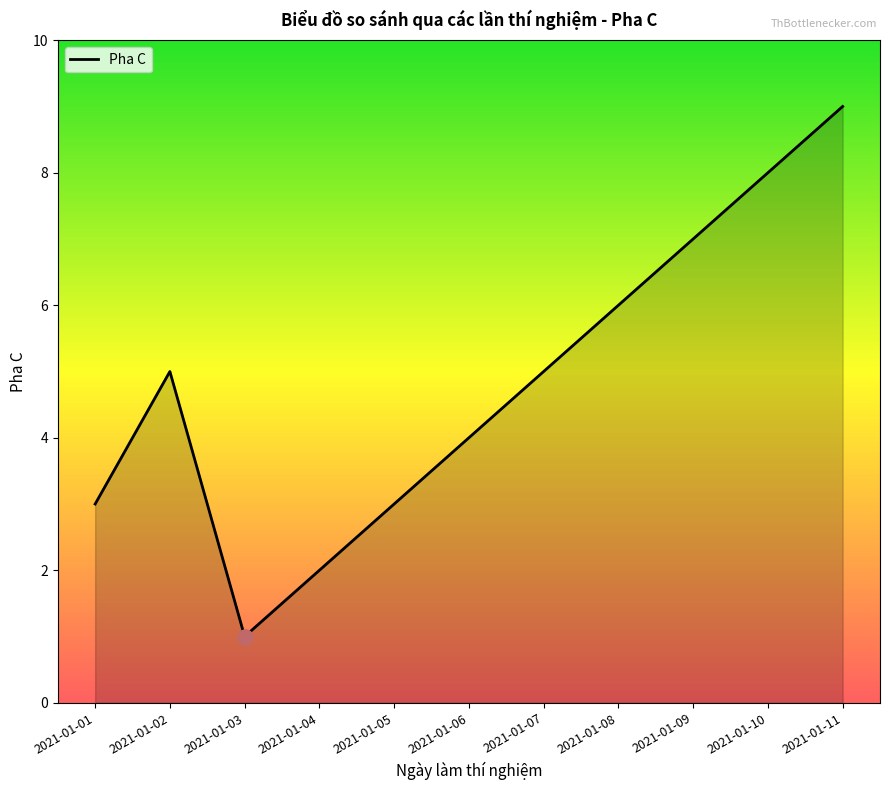

What is the change in value from 2021-01-03 to 2021-01-05?

+2